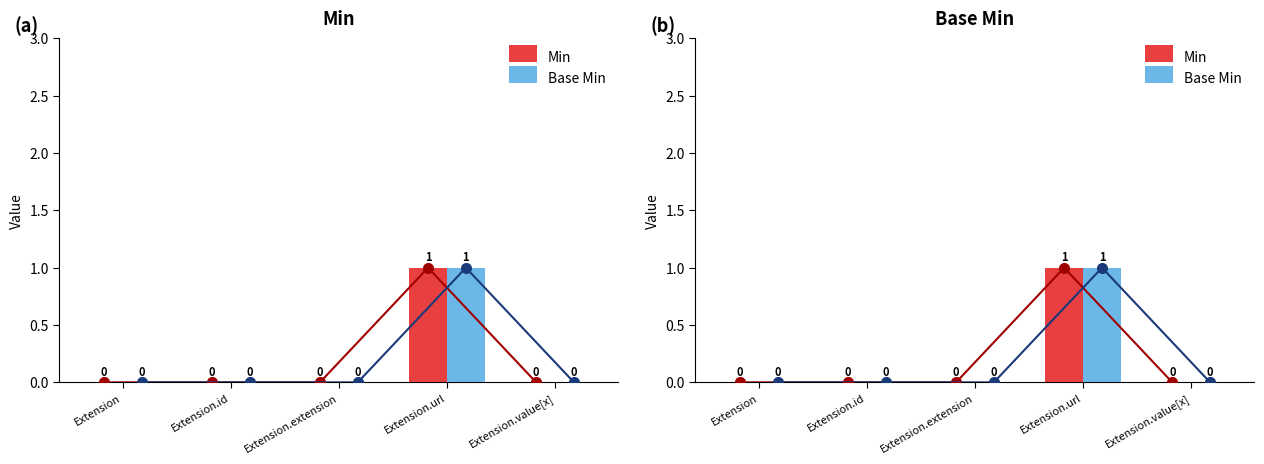

At how many categories does at least one series exceed 0?

1